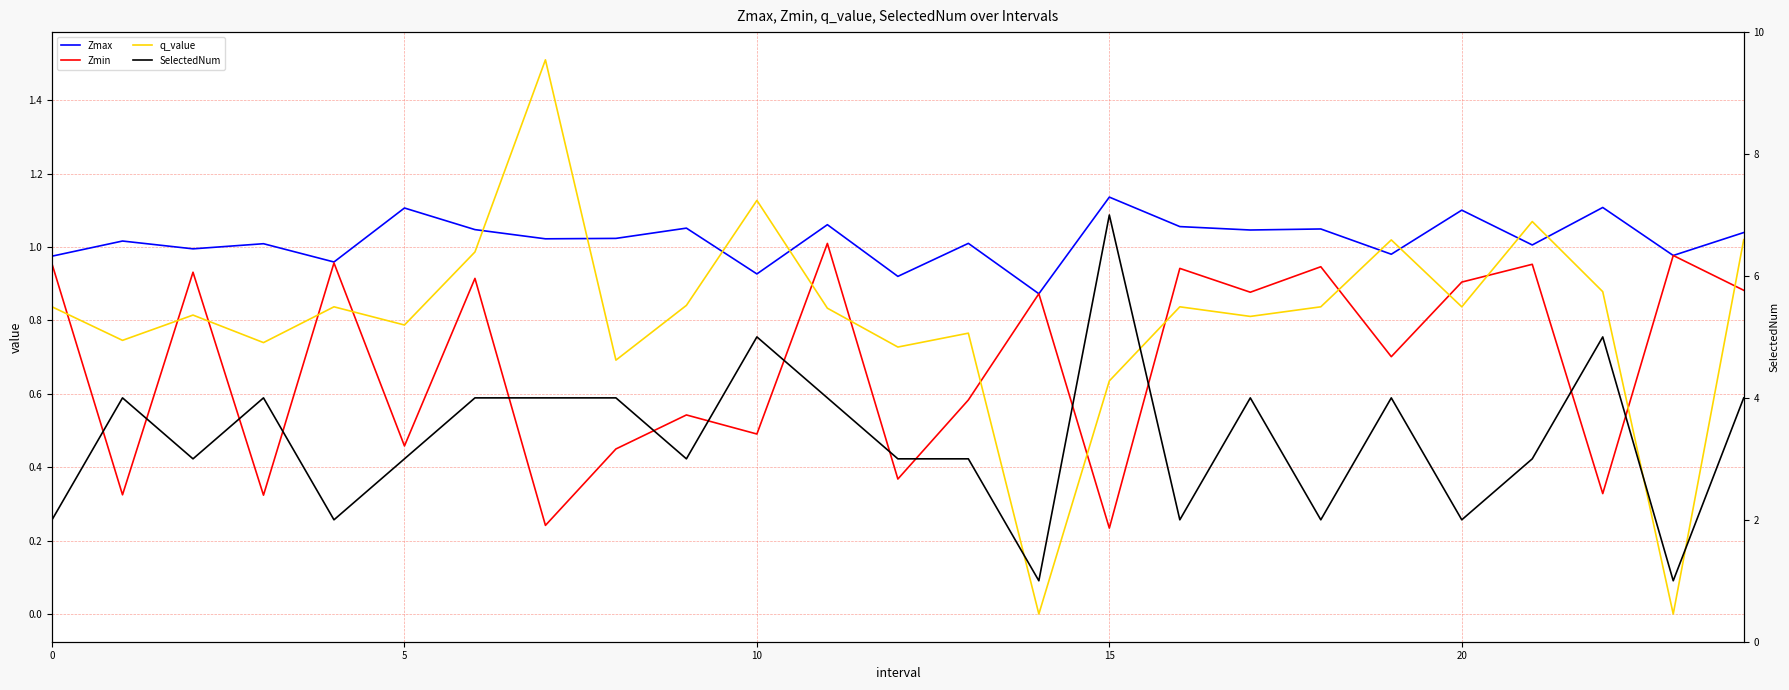

What is the highest value of the Zmax series?

1.1